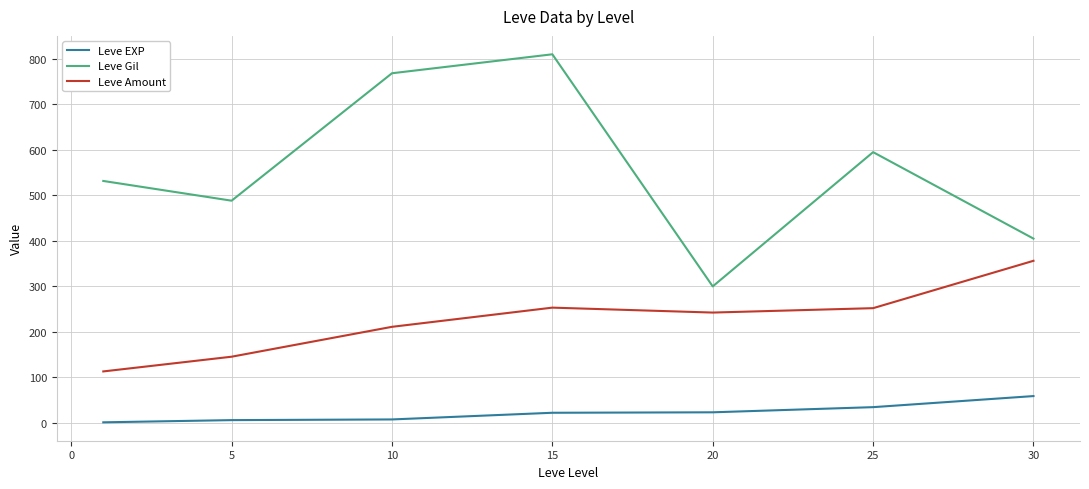

What is the difference between the second highest and second lowest values in the Leve Amount series?

107.8